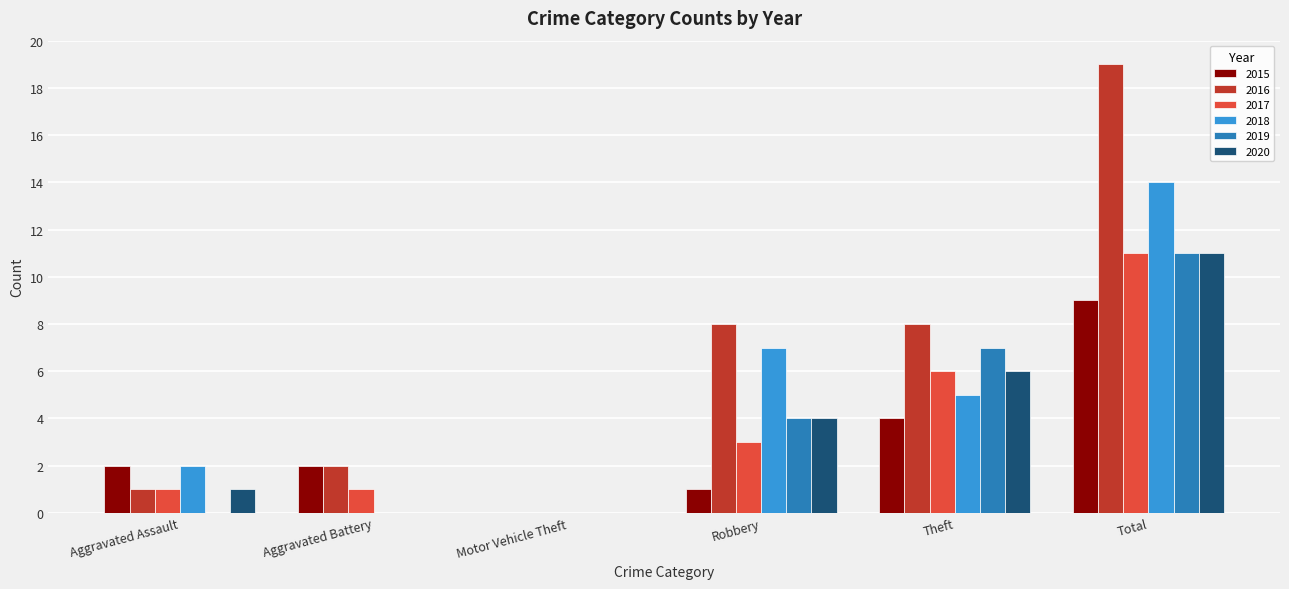

How many groups of bars are there?

6